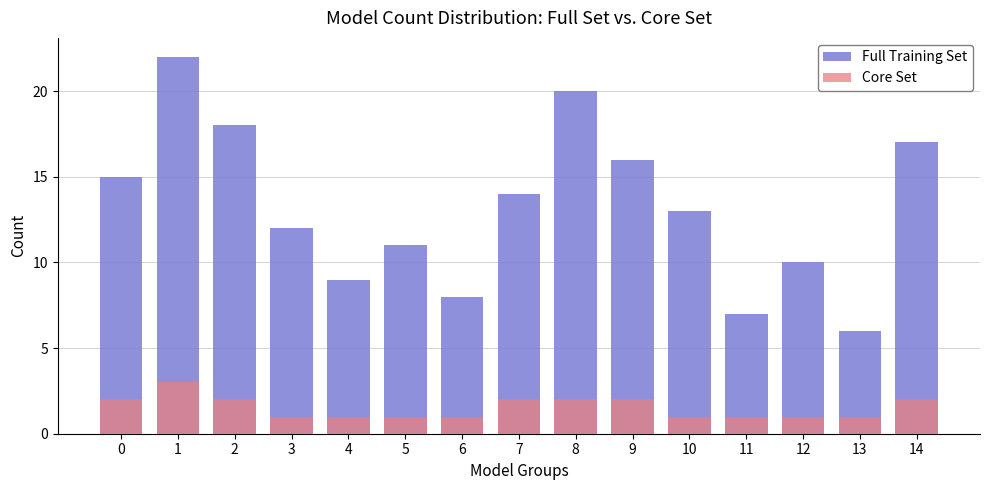

Reading left to right, extract all data points from this chart.

Full Training Set: 0=15	1=22	2=18	3=12	4=9	5=11	6=8	7=14	8=20	9=16	10=13	11=7	12=10	13=6	14=17
Core Set: 0=2	1=3	2=2	3=1	4=1	5=1	6=1	7=2	8=2	9=2	10=1	11=1	12=1	13=1	14=2